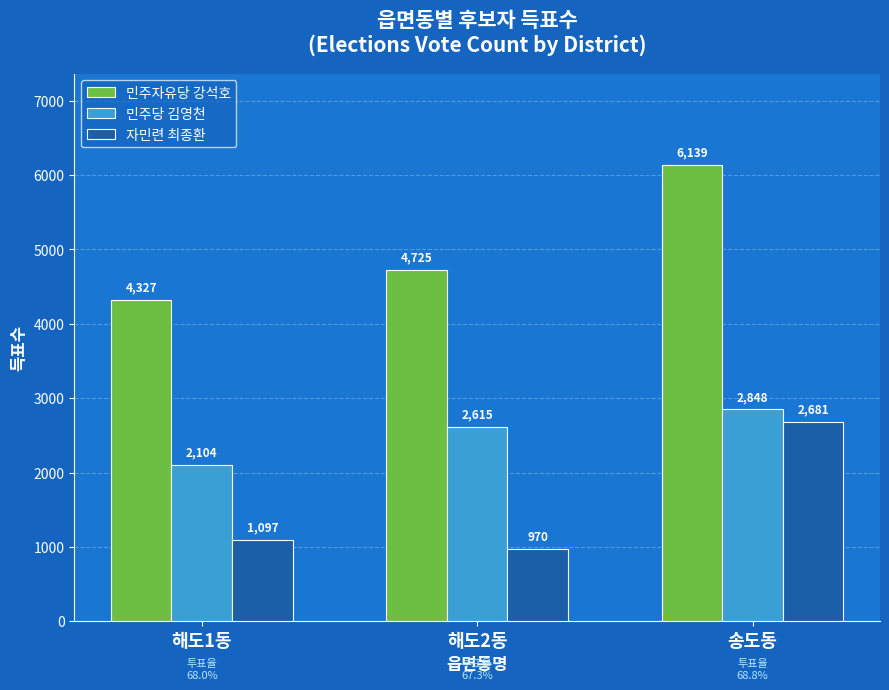

What value does the 민주자유당 강석호 series have at 해도1동, to the nearest 50?

4350